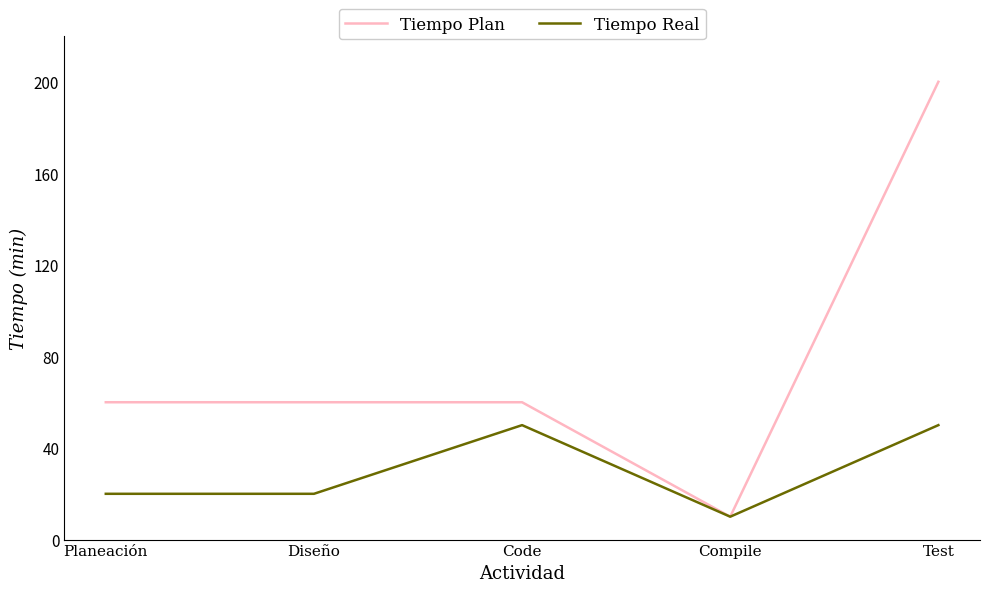

Rank the series by their average value, from lowest to highest.

Tiempo Real, Tiempo Plan